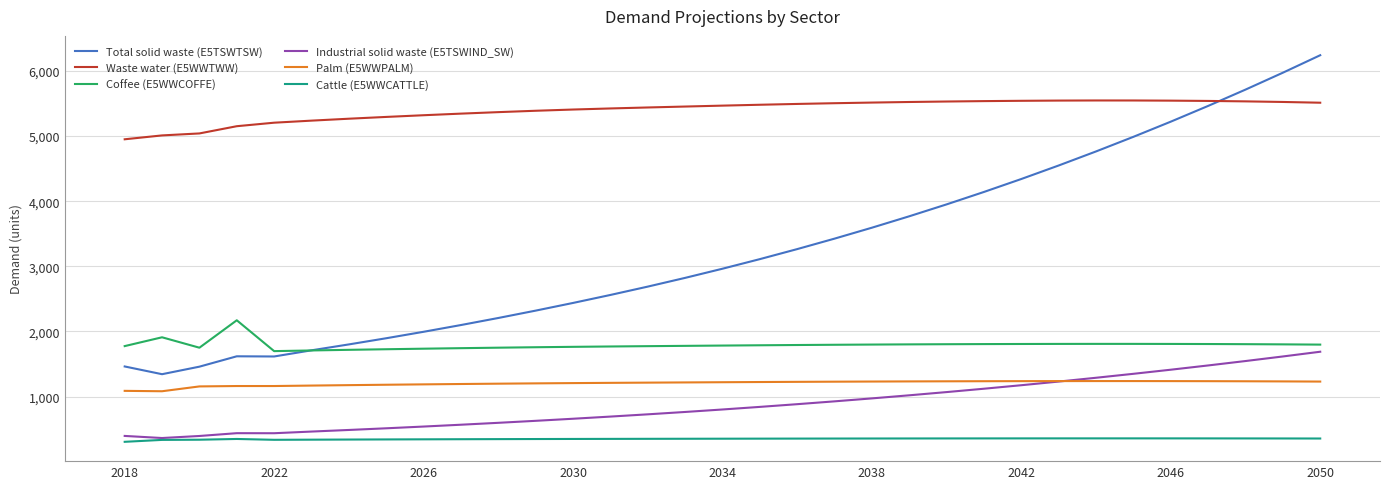

What is the smallest value displayed?

305.2